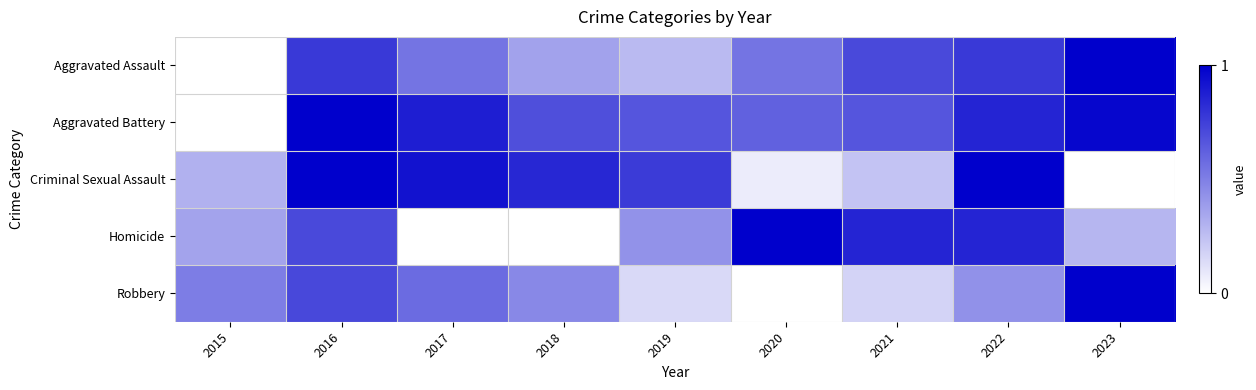

List the series in order of their peak value, highest first.

Robbery, Aggravated Assault, Aggravated Battery, Homicide, Criminal Sexual Assault